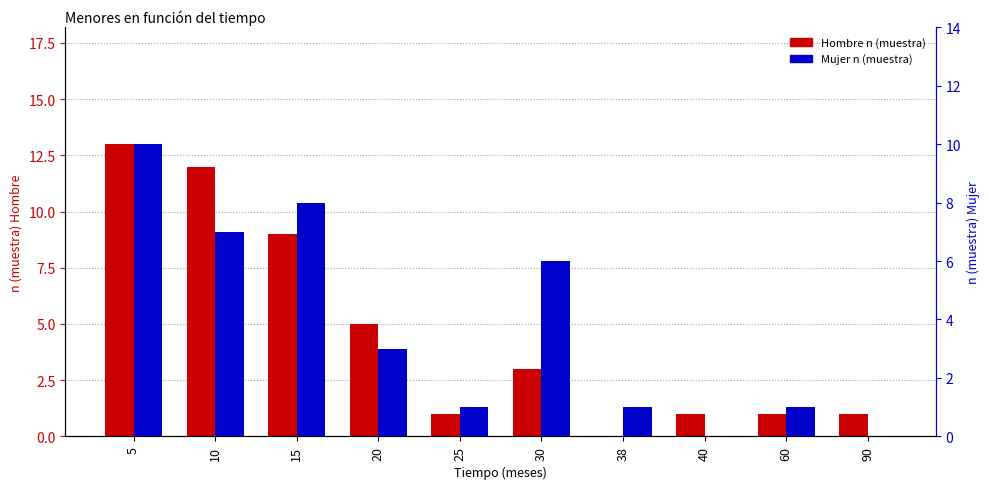

List the series in order of their overall mean, lowest first.

Mujer n (muestra), Hombre n (muestra)